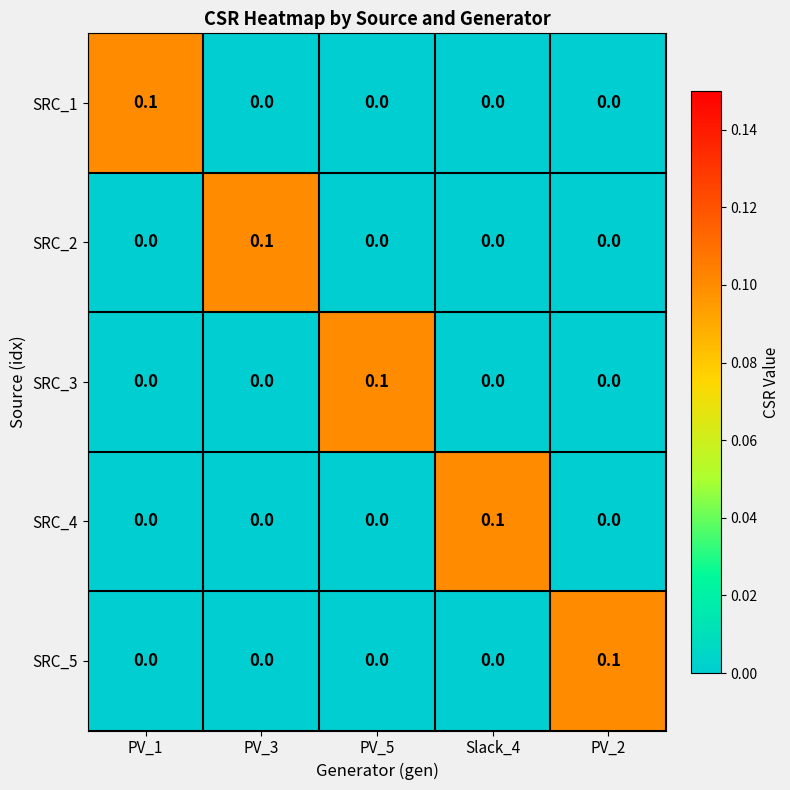

The SRC_3 series shows 0.0 at PV_2. True or false?

True